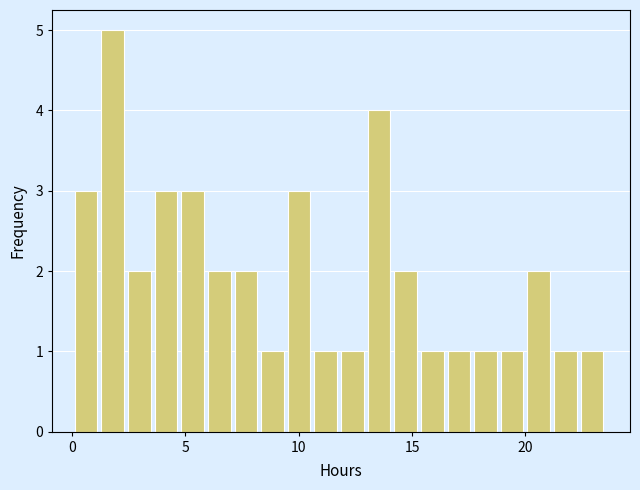

Read against the x-axis, roughly where is the centre of the tallest bar?

2.0